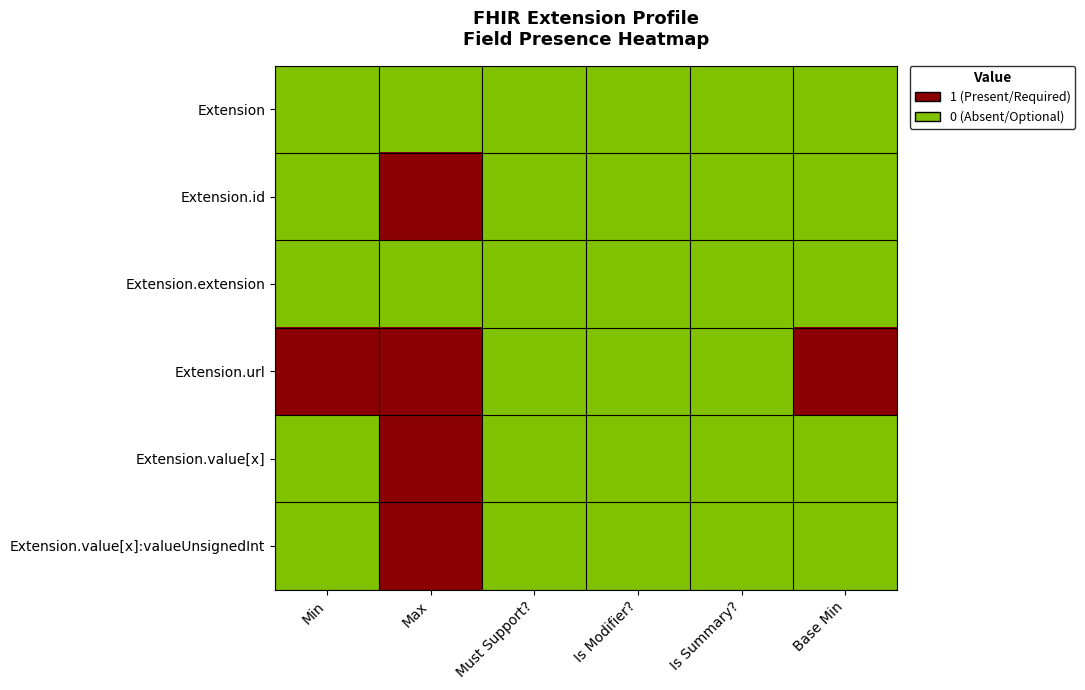

Reading left to right, list all the values displayed in this chart.

Extension: Min=0	Max=0	Must Support?=0	Is Modifier?=0	Is Summary?=0	Base Min=0
Extension.id: Min=0	Max=1	Must Support?=0	Is Modifier?=0	Is Summary?=0	Base Min=0
Extension.extension: Min=0	Max=0	Must Support?=0	Is Modifier?=0	Is Summary?=0	Base Min=0
Extension.url: Min=1	Max=1	Must Support?=0	Is Modifier?=0	Is Summary?=0	Base Min=1
Extension.value[x]: Min=0	Max=1	Must Support?=0	Is Modifier?=0	Is Summary?=0	Base Min=0
Extension.value[x]:valueUnsignedInt: Min=0	Max=1	Must Support?=0	Is Modifier?=0	Is Summary?=0	Base Min=0